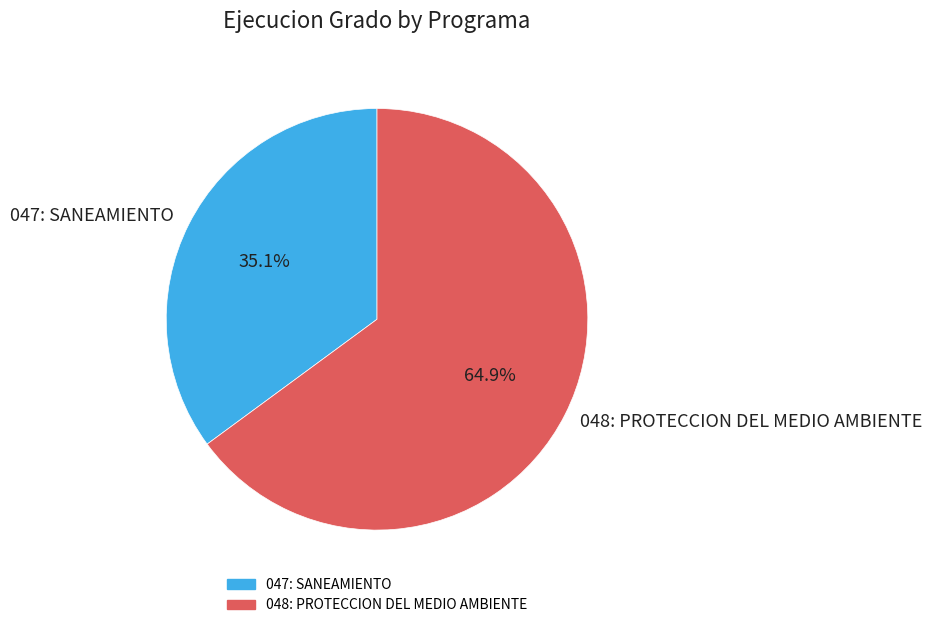

Which slice is the largest?

048: PROTECCION DEL MEDIO AMBIENTE